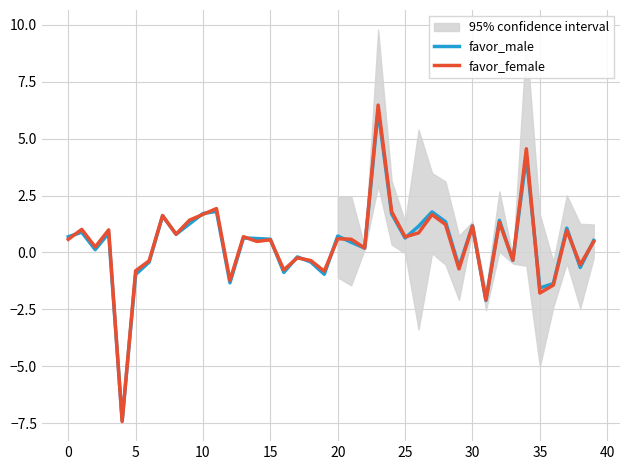

What is the label of the 9th point from the right?

31